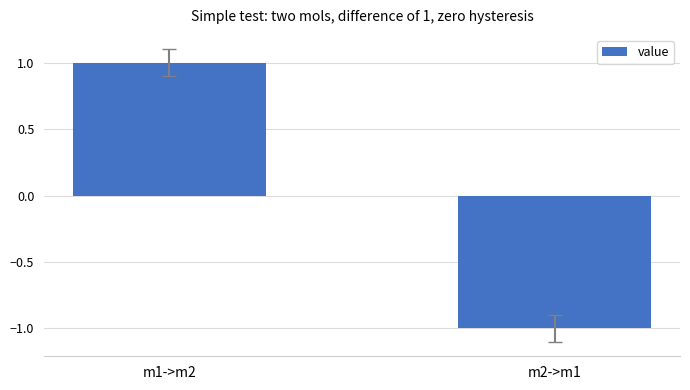

What is the approximate value at m2->m1?

-1